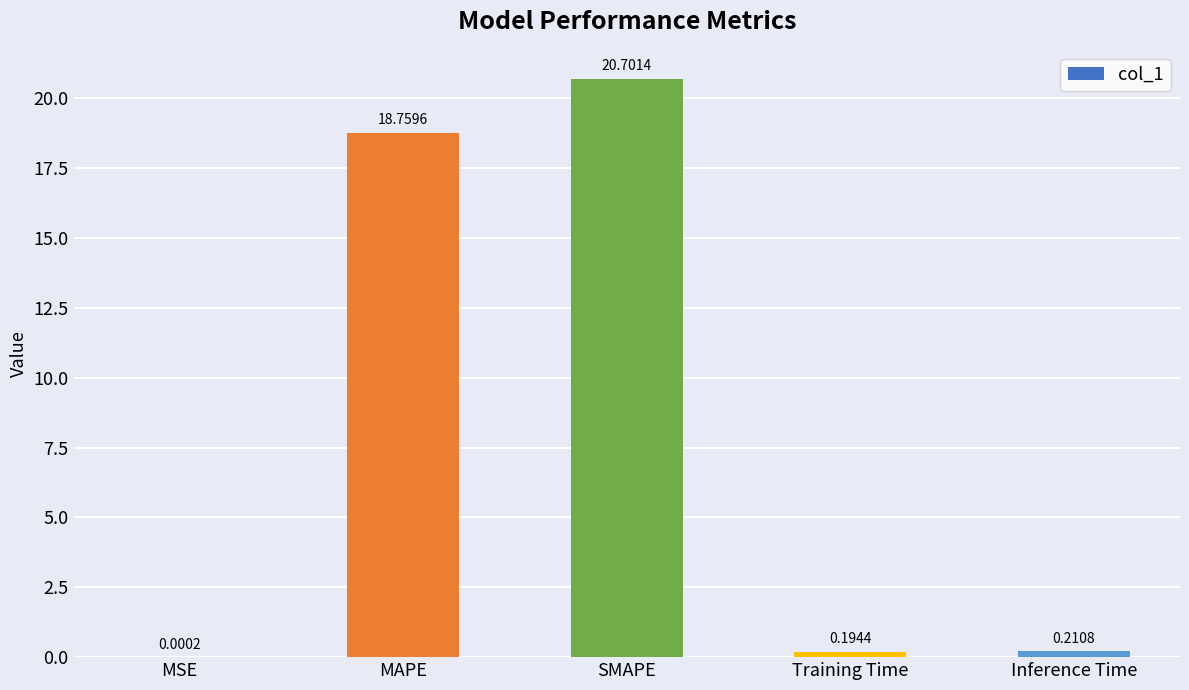

What is the sum of all values?

39.9